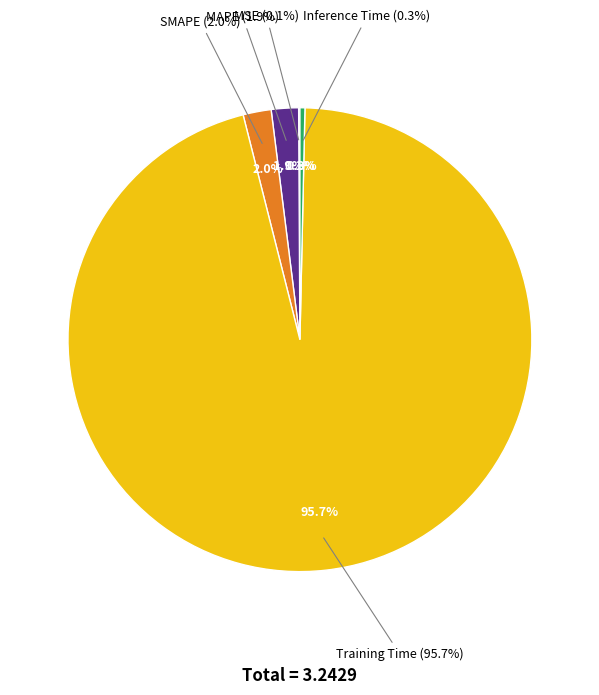

To the nearest percent, what is the difference between the SMAPE and MSE slice percentages?

2%